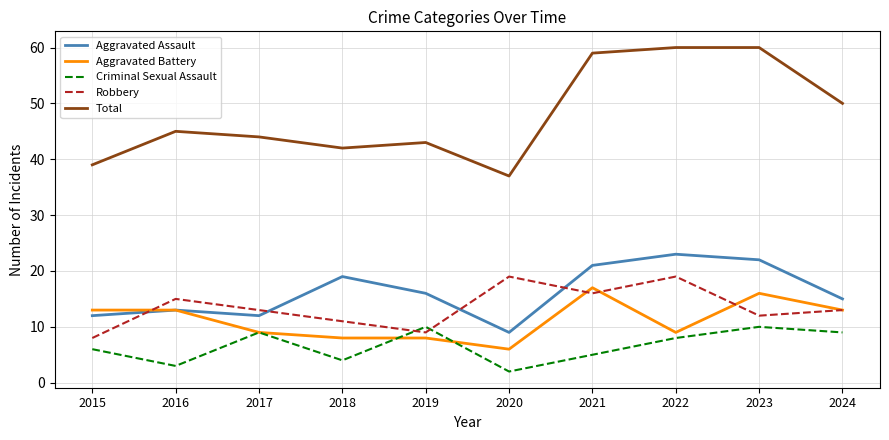

Rank the series at 2021 from lowest to highest value.

Criminal Sexual Assault, Robbery, Aggravated Battery, Aggravated Assault, Total